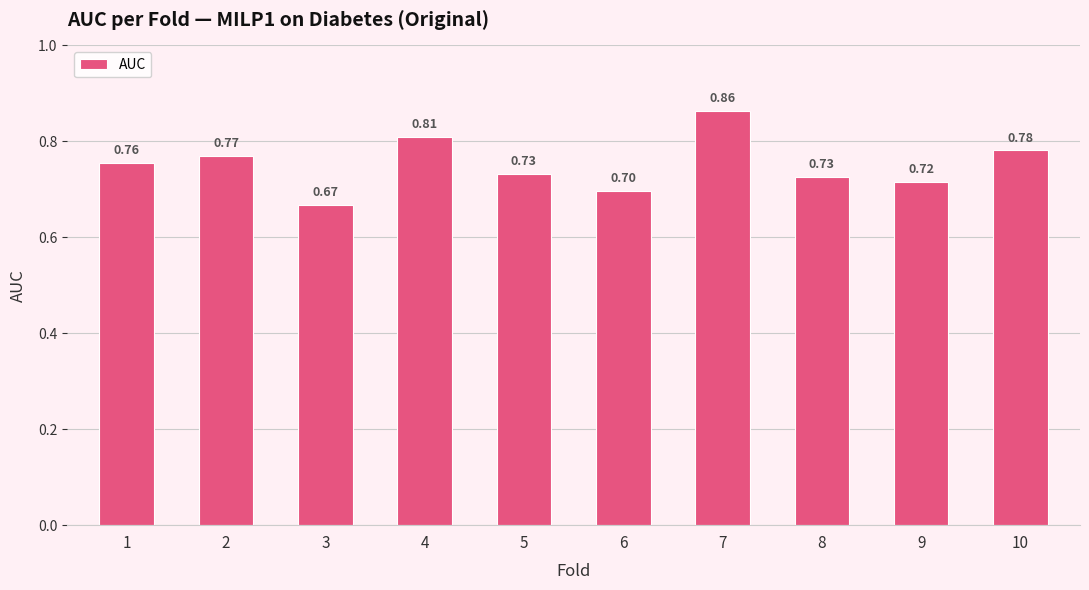

Count the number of categories in the chart.

10